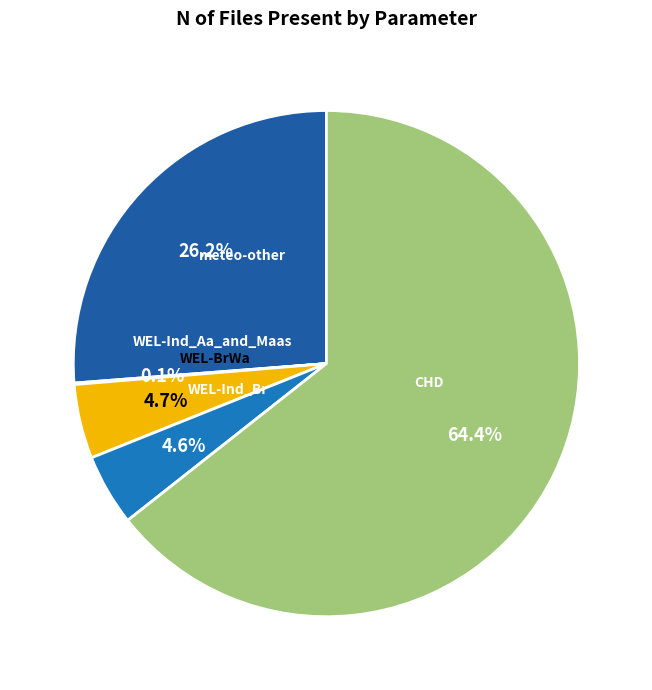

True or false: WEL-Ind_Aa_and_Maas accounts for 0% of the total.

True